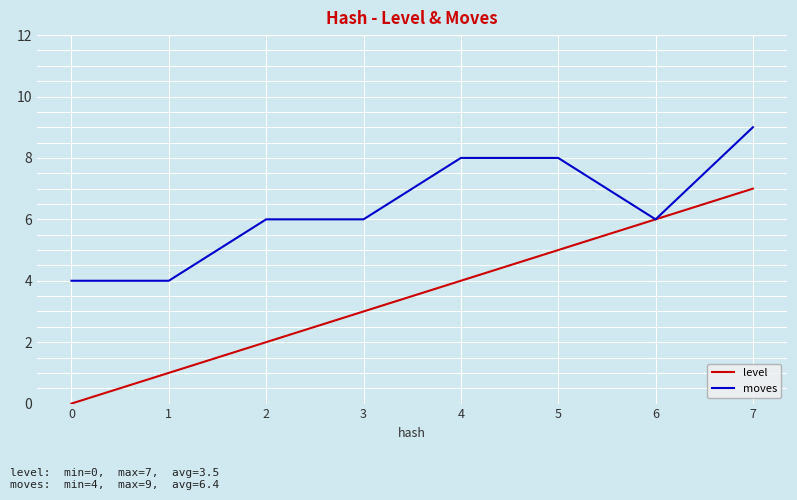

Rank the series at 4 from lowest to highest value.

level, moves